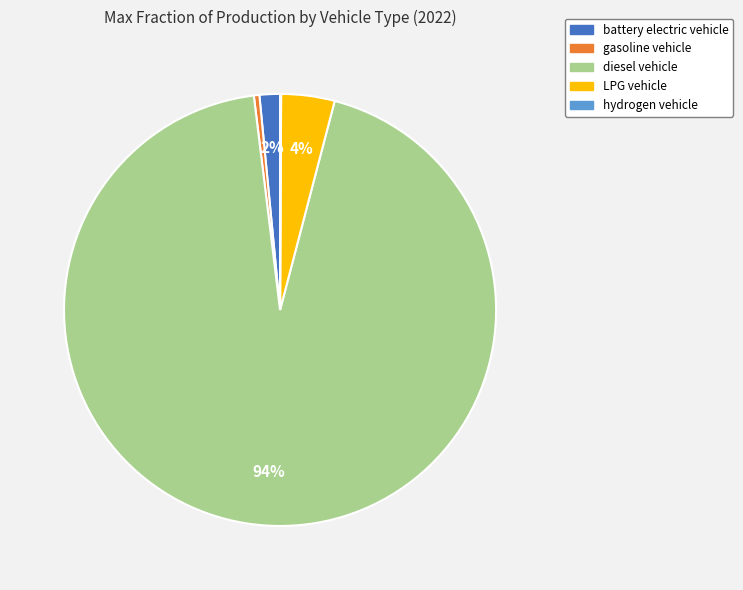

Combined, do battery electric vehicle and diesel vehicle account for over 50%?

Yes